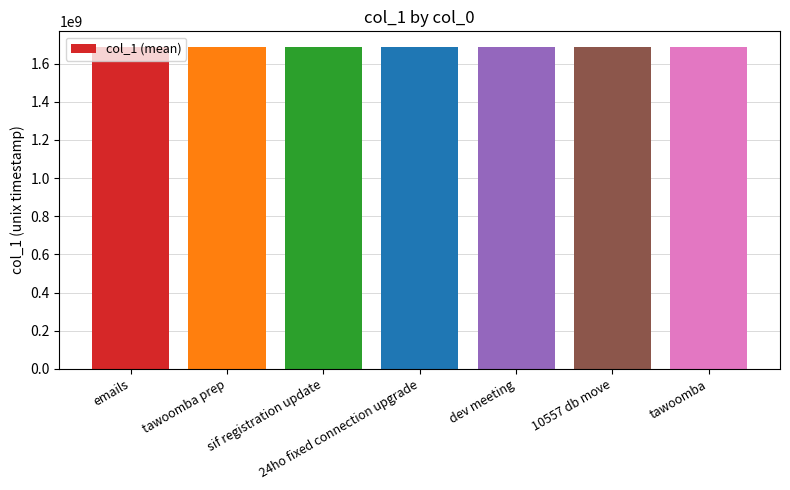

The chart shows a value of 1685074299.7 at dev meeting. True or false?

True